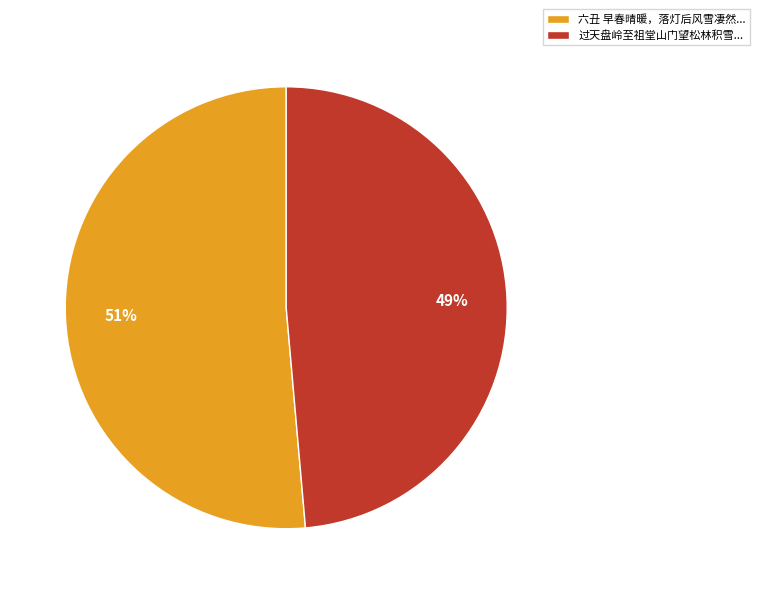

Combined, do 六丑 早春晴暖，落灯后风雪凄然... and 过天盘岭至祖堂山门望松林积雪... account for over 50%?

Yes